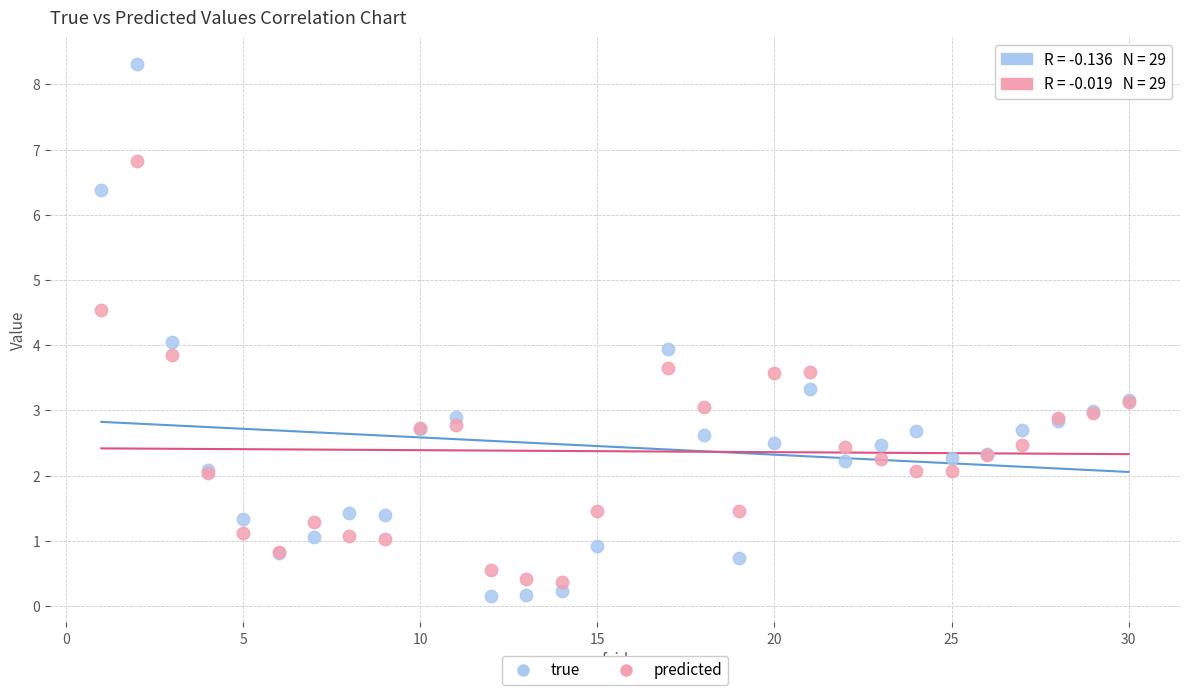

Which series contains the lowest Y value?

true